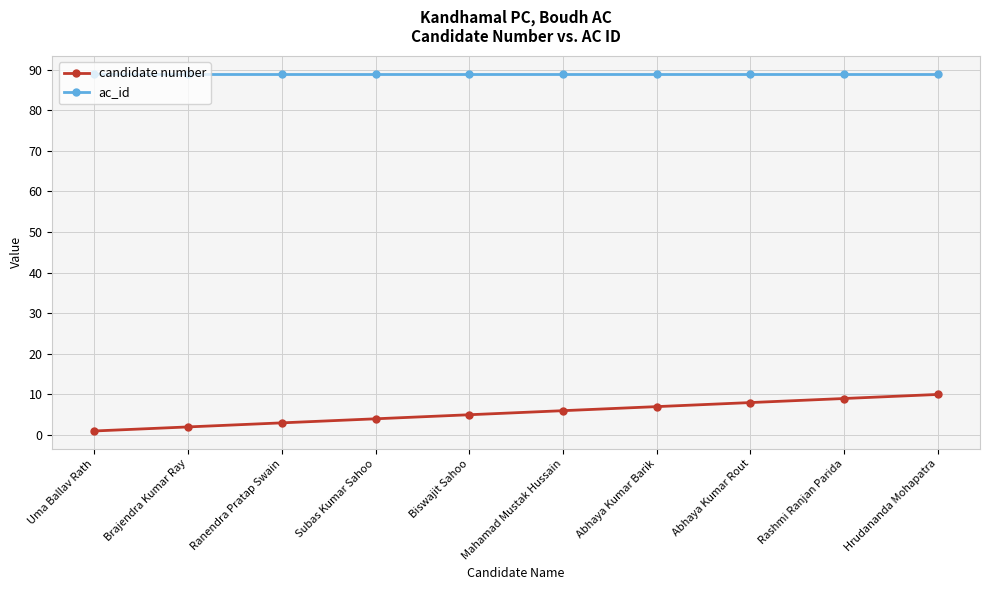

True or false: ac_id and candidate number cross at least once.

False